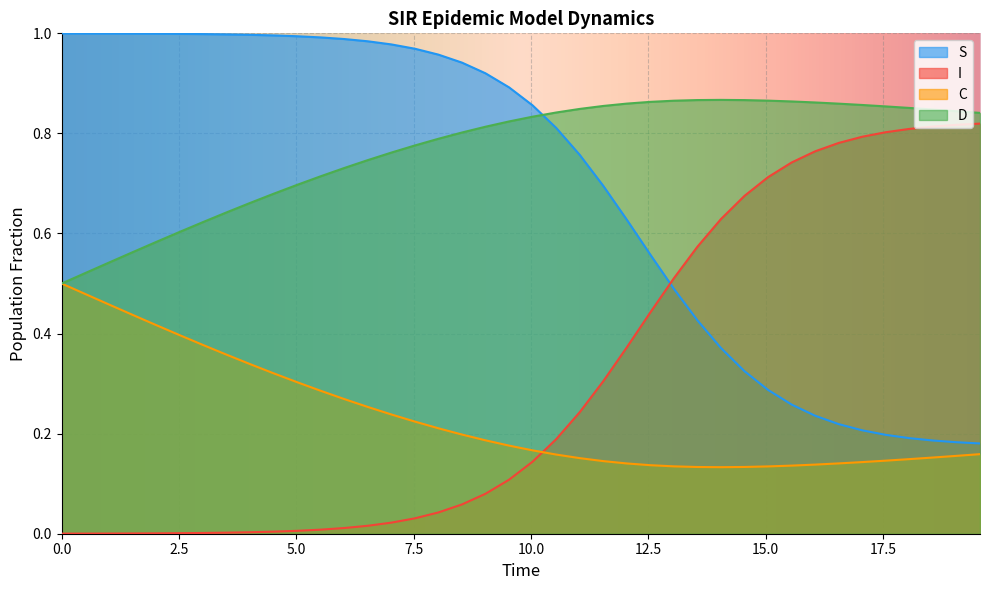

Rank the series at 11.036789297658864 from lowest to highest value.

D, S, I, C